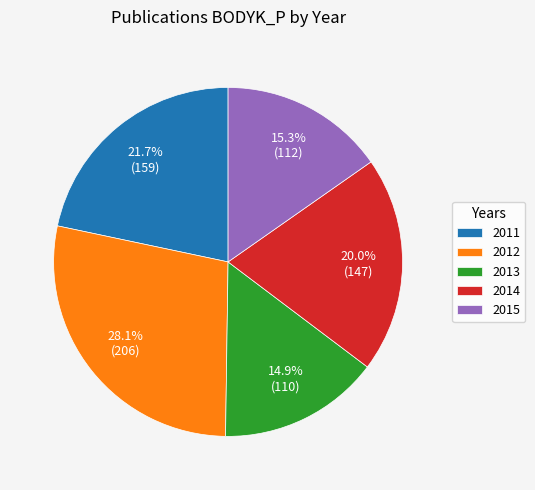

Between 2013 and 2012, which is larger?

2012